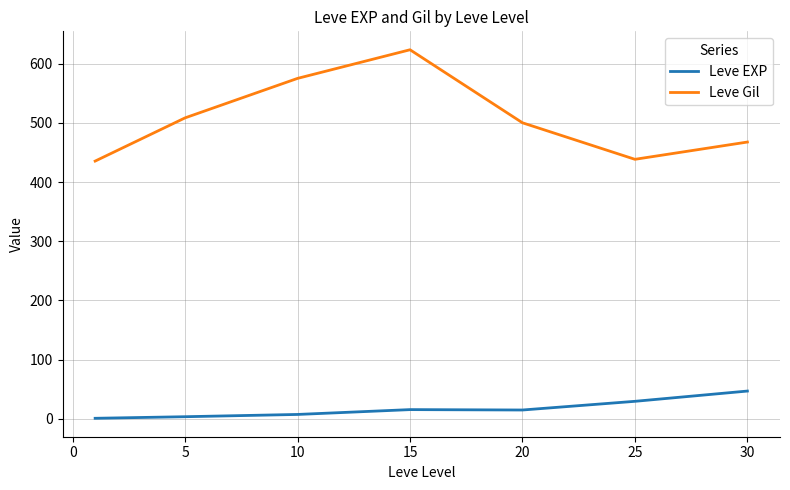

Rank the series by their maximum value, from highest to lowest.

Leve Gil, Leve EXP